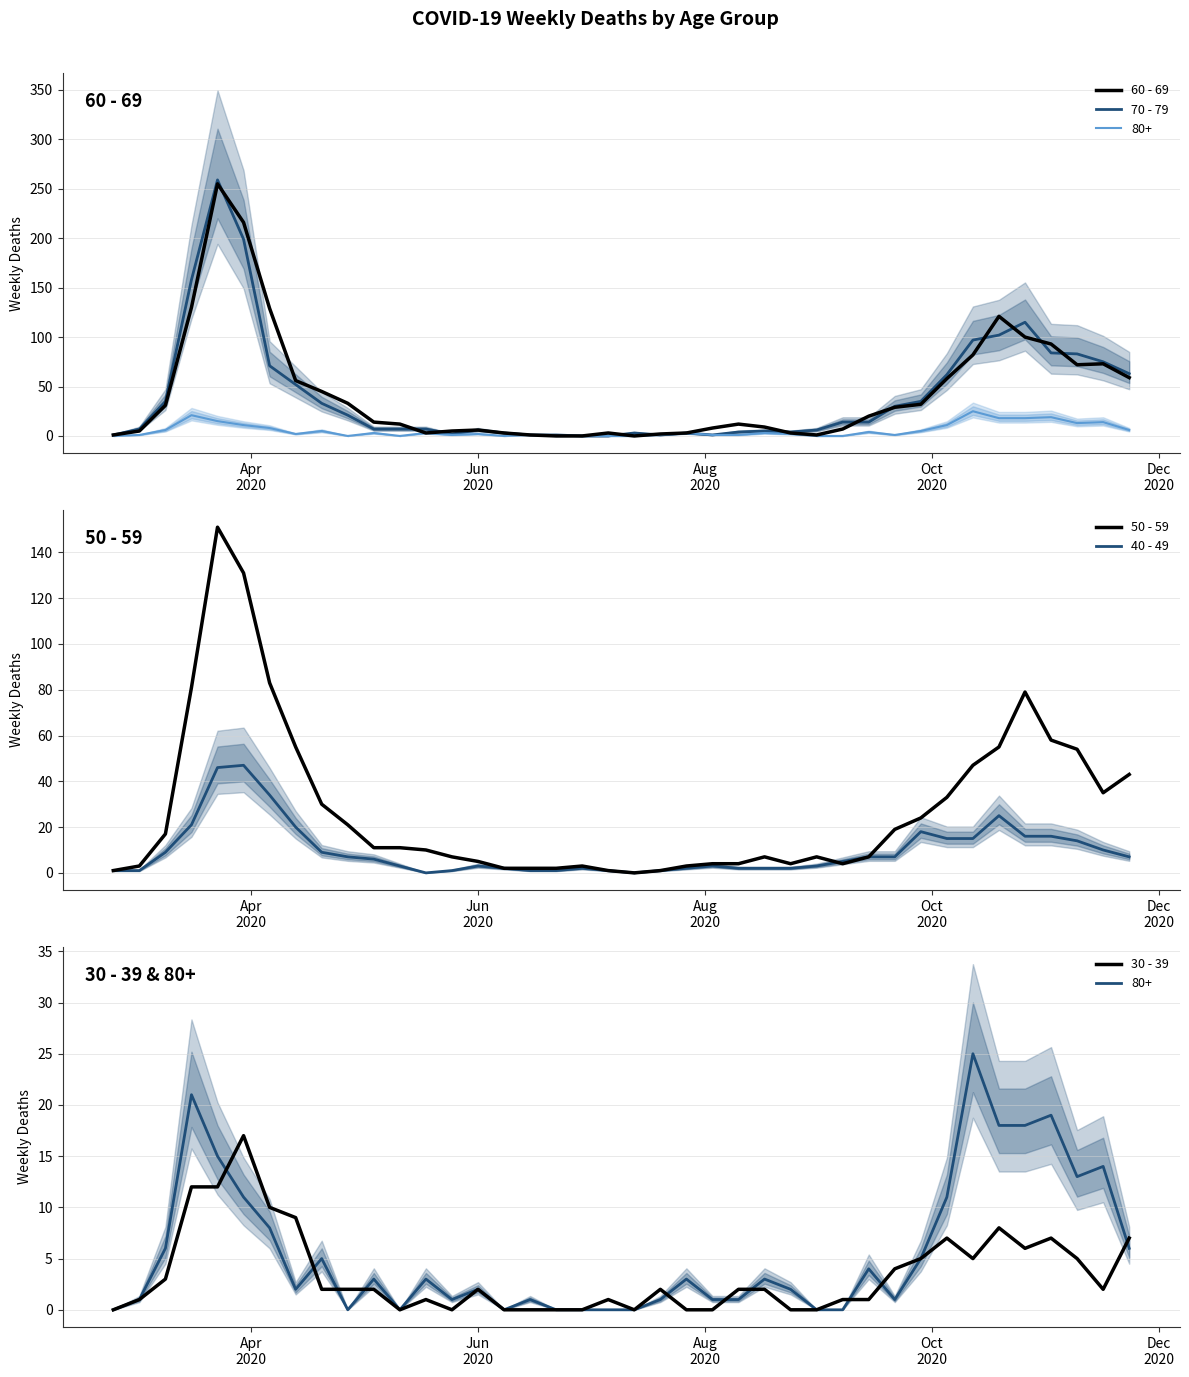

What is the highest value of the 60 - 69 series?

255